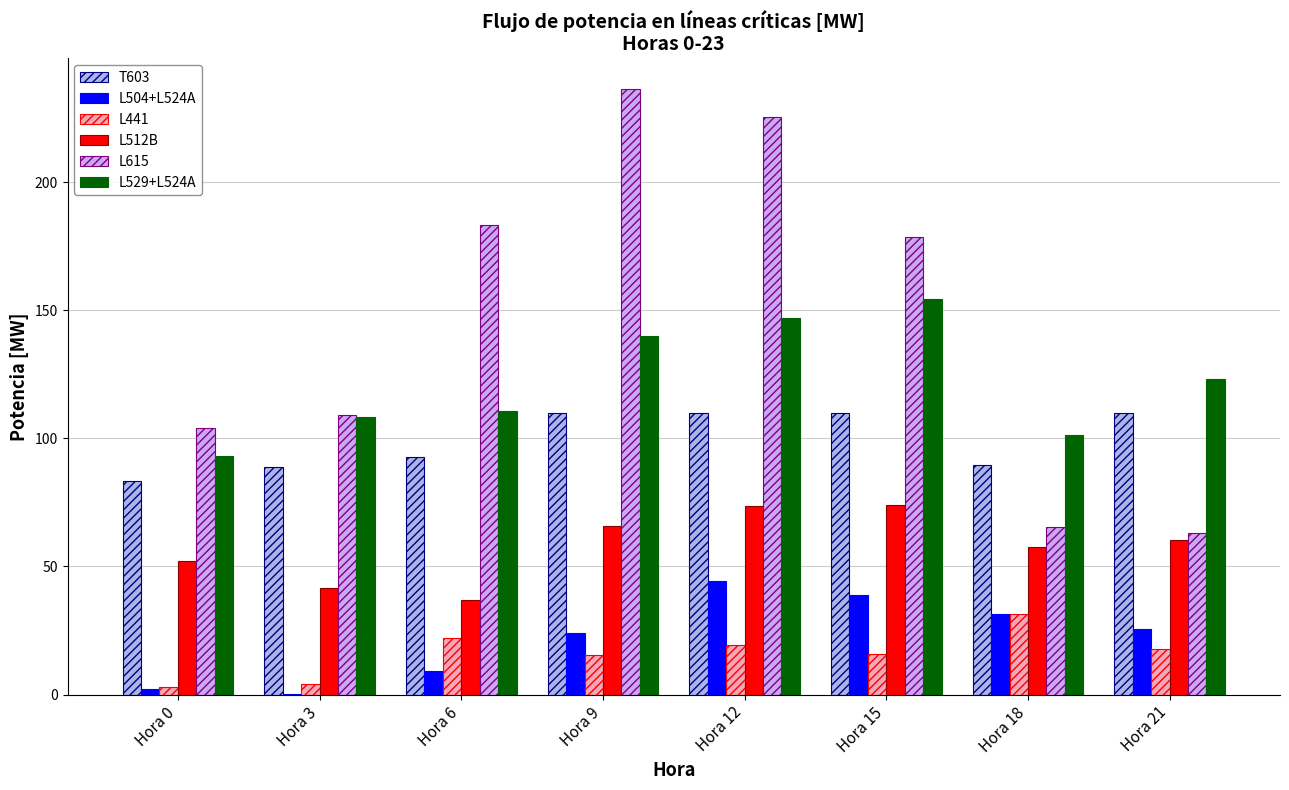

What is the sum of all L512B values?

461.6